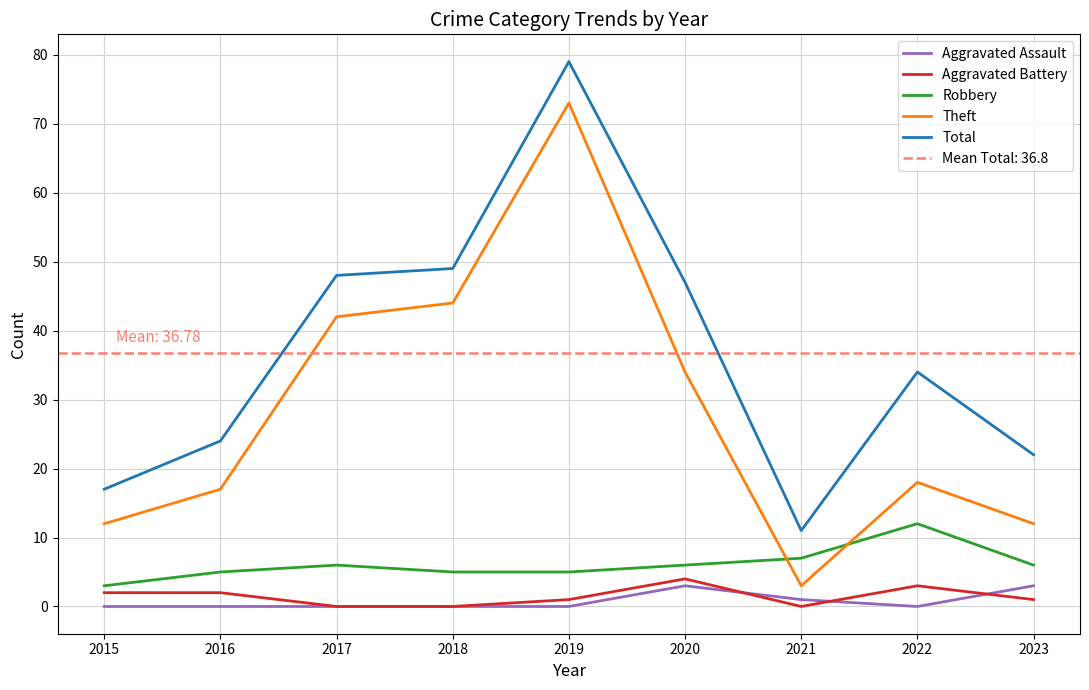

What is the difference between the second highest and second lowest values in the Total series?

32